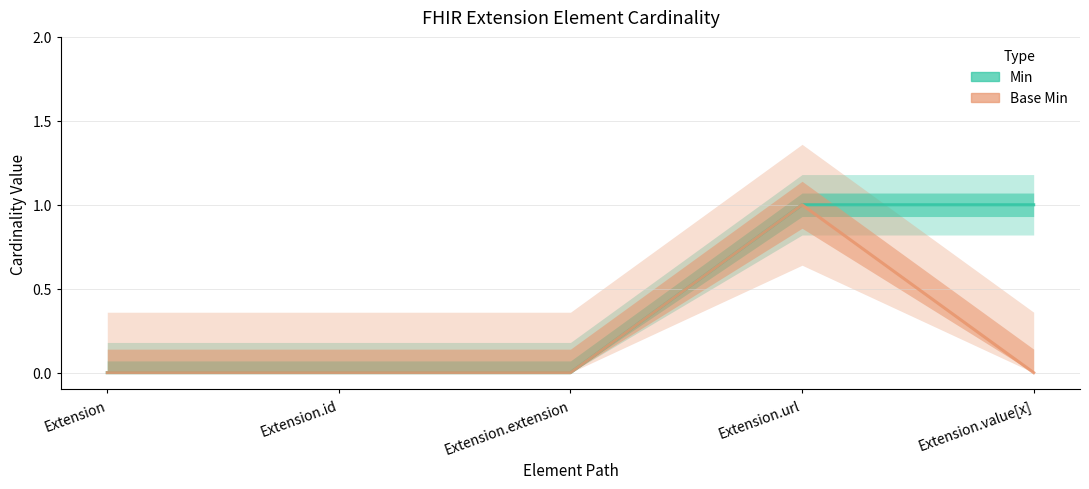

How many Min values are between 0 and 1?

5